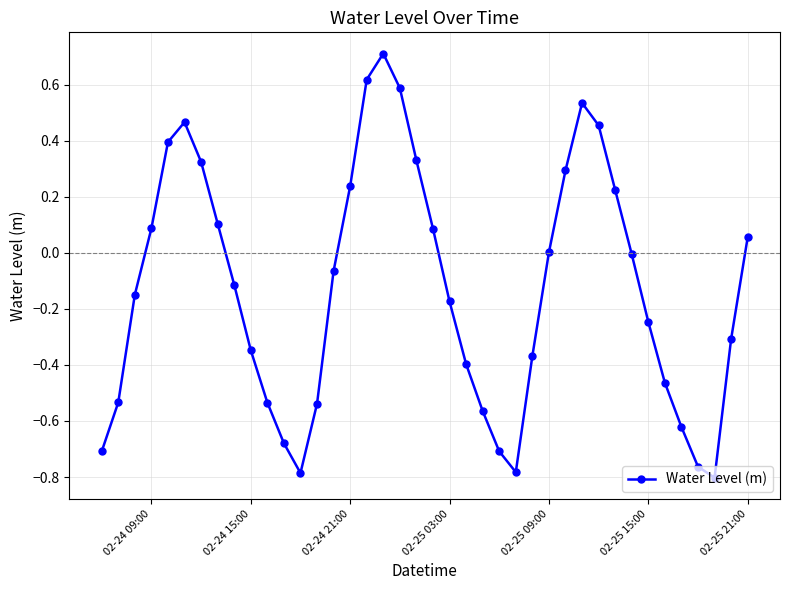

What is the difference between the second highest and second lowest values?

1.4